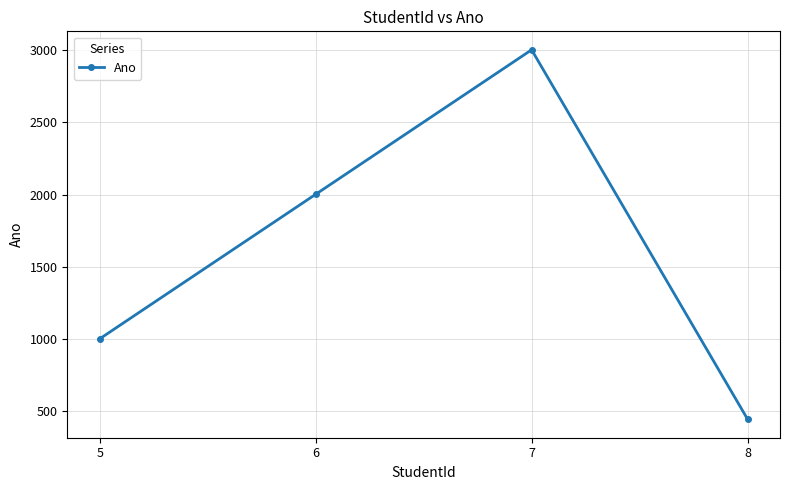

What is the ratio of the value at 8 to the value at 7?

0.1